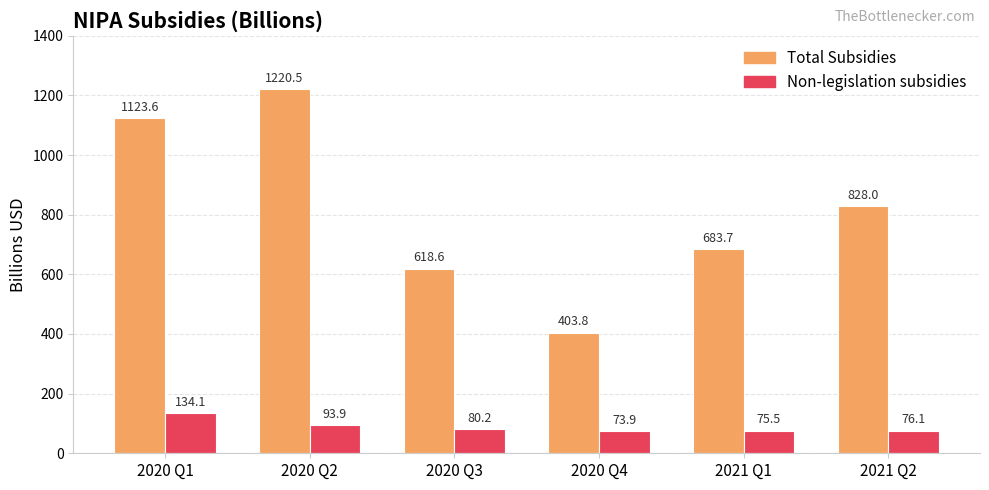

True or false: Total Subsidies has a value of 1761.5 at 2020 Q1.

False